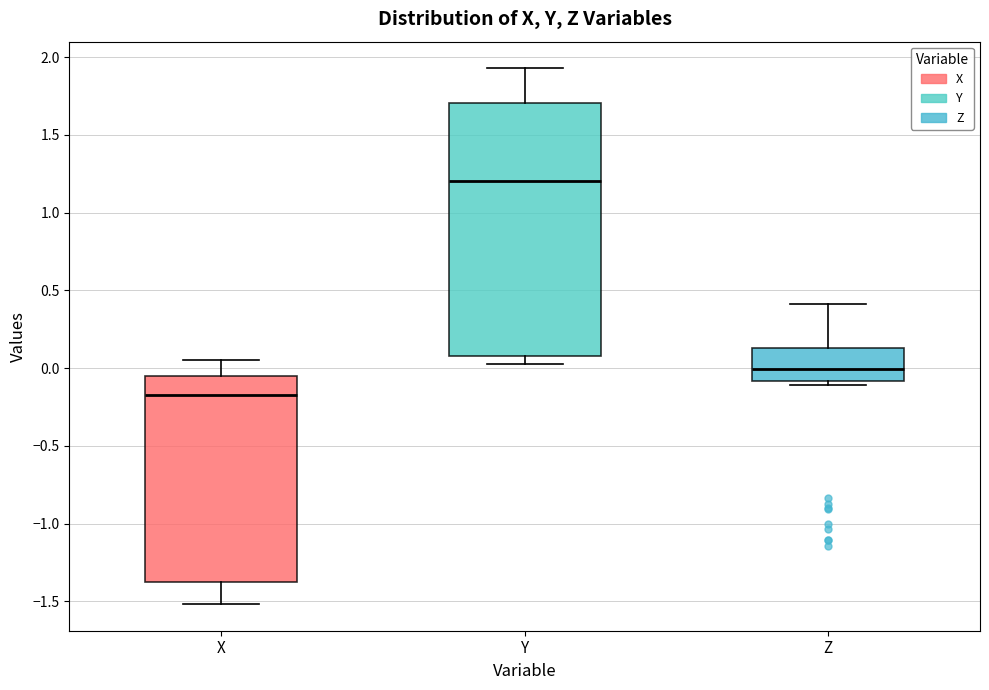

Which box is the tallest, from its lower edge to its upper edge?

Y